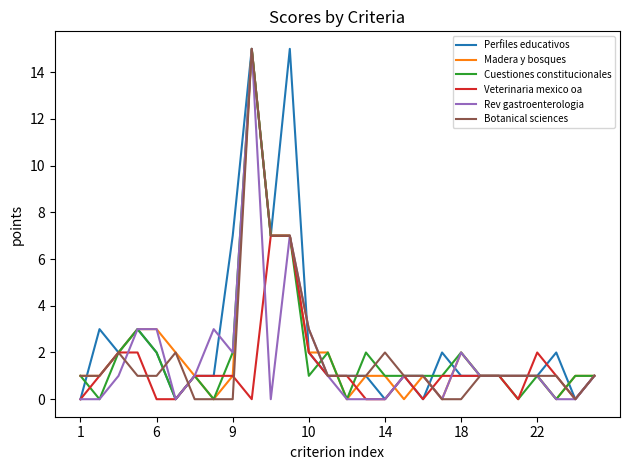

Which series has the largest total across all categories?

Perfiles educativos